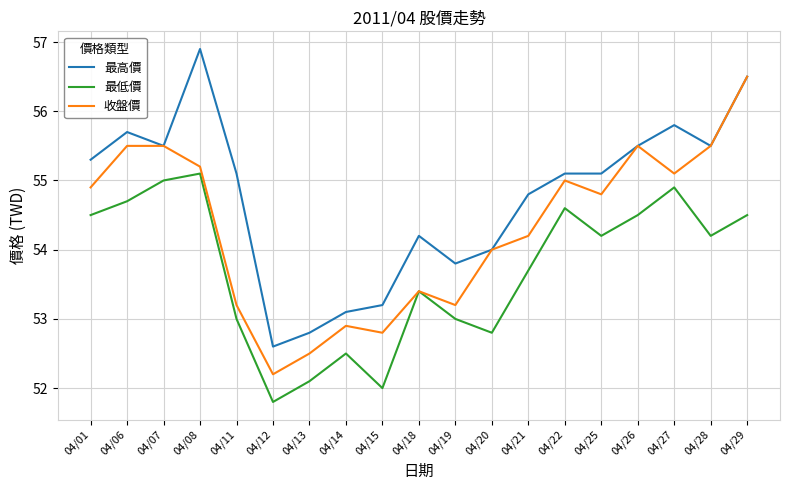

In 最低價, how many points are higher than both neighbors (excluding endpoints)?

5